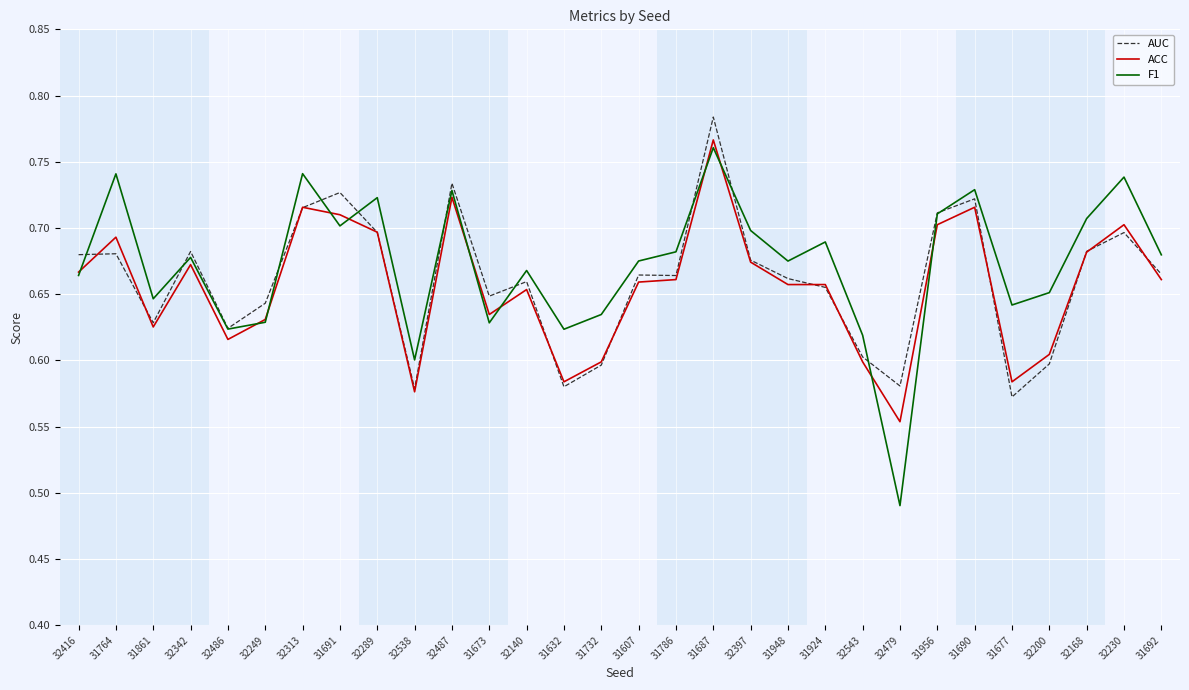

Count the F1 values in the range 0 to 1.

30